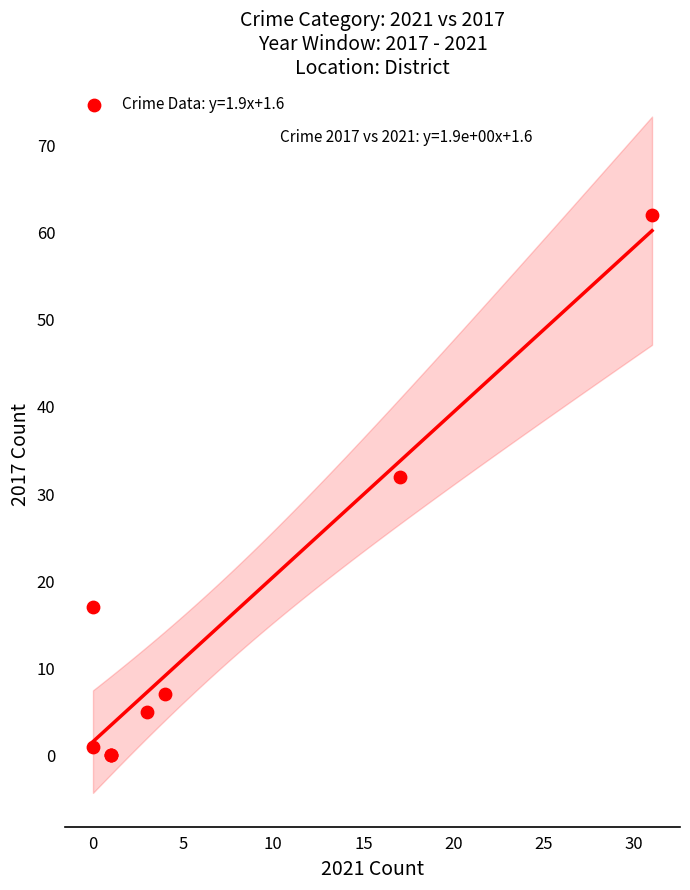

What Y value in the scatter plot is closest to 31?

32